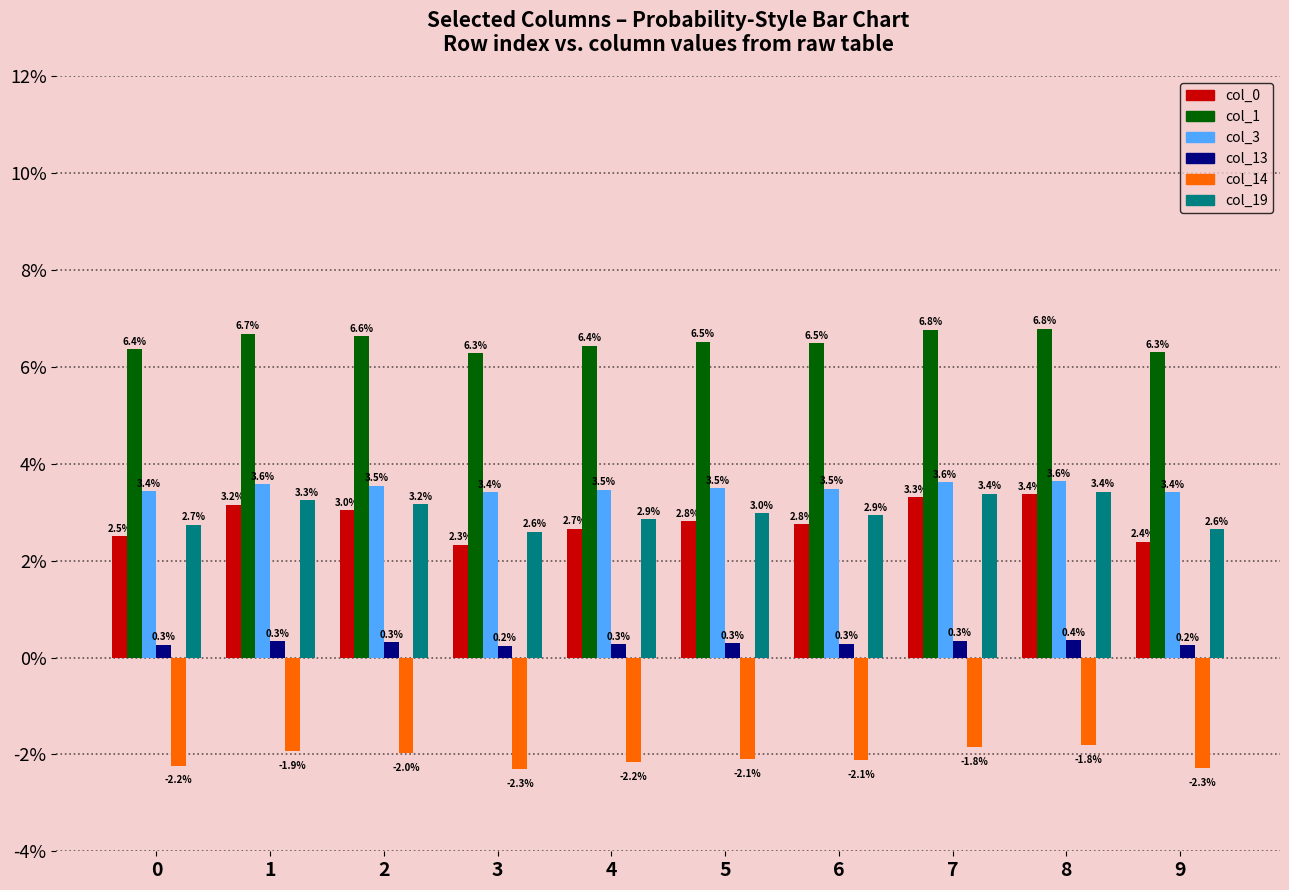

Reading right to left, what are all the values shown in this chart?

col_0: 0.0	0.0	0.0	0.0	0.0	0.0	0.0	0.0	0.0	0.0
col_1: 0.1	0.1	0.1	0.1	0.1	0.1	0.1	0.1	0.1	0.1
col_3: 0.0	0.0	0.0	0.0	0.0	0.0	0.0	0.0	0.0	0.0
col_13: 0.0	0.0	0.0	0.0	0.0	0.0	0.0	0.0	0.0	0.0
col_14: -0.0	-0.0	-0.0	-0.0	-0.0	-0.0	-0.0	-0.0	-0.0	-0.0
col_19: 0.0	0.0	0.0	0.0	0.0	0.0	0.0	0.0	0.0	0.0